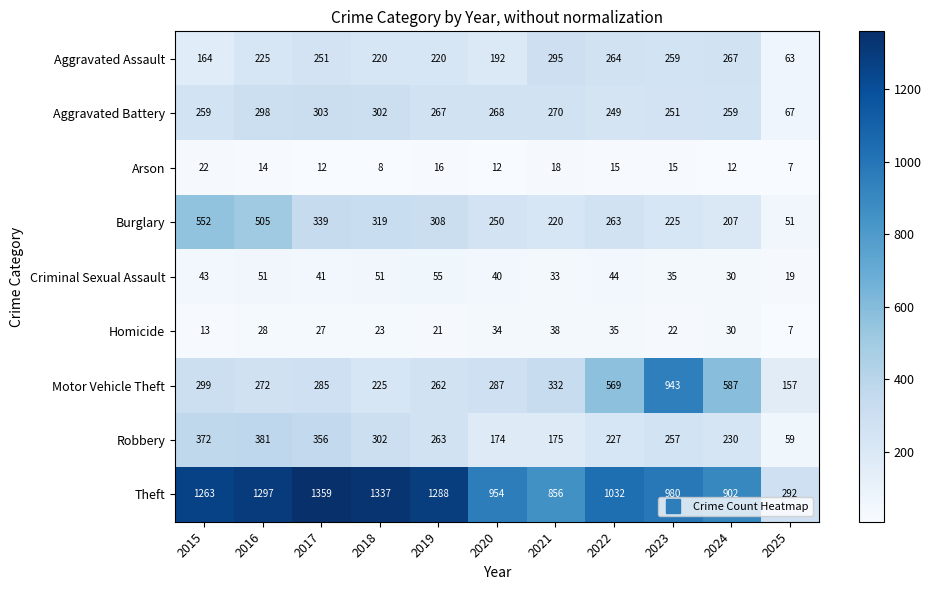

Rank the series by their maximum value, from highest to lowest.

Theft, Motor Vehicle Theft, Burglary, Robbery, Aggravated Battery, Aggravated Assault, Criminal Sexual Assault, Homicide, Arson